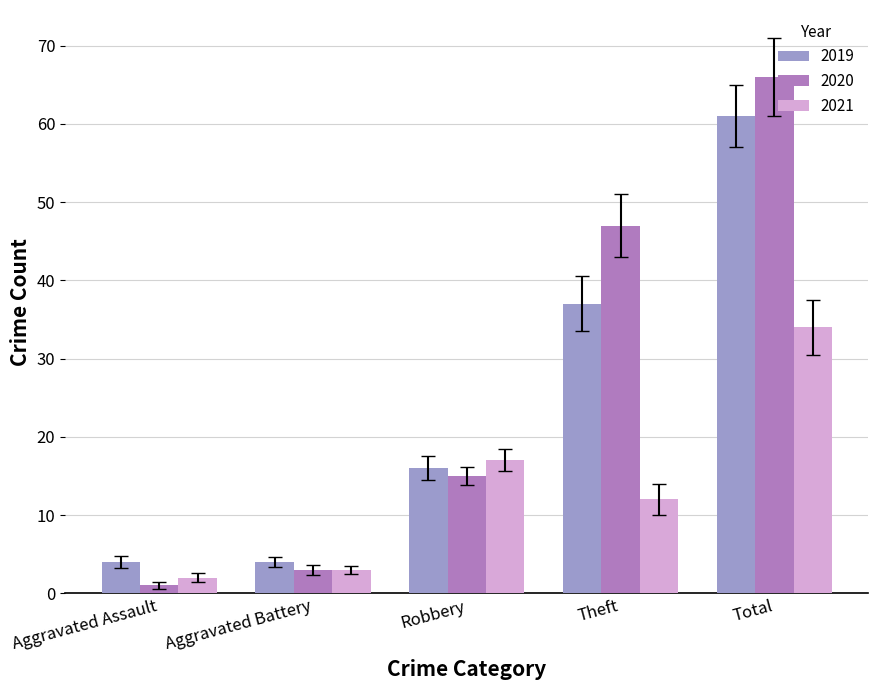

At which category is the sum across all series the highest?

Total